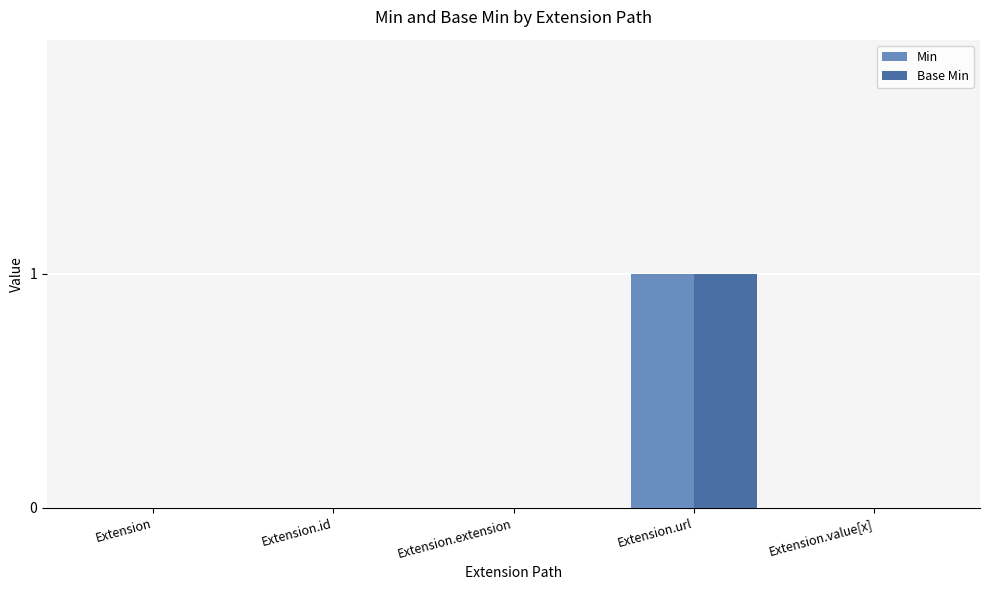

True or false: Min has a value of 0 at Extension.extension.

True